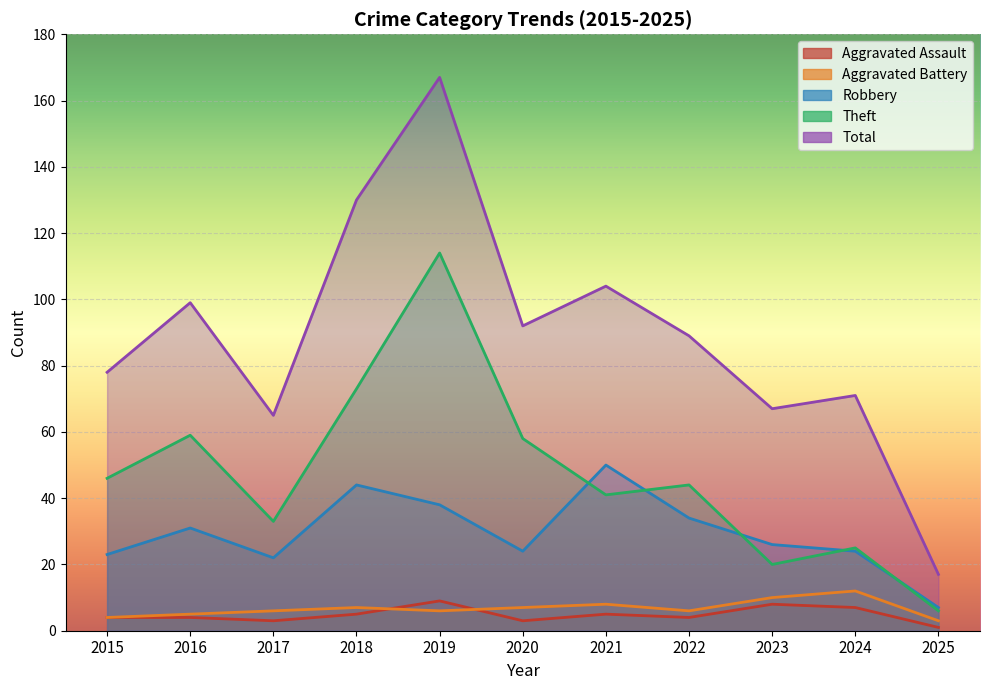

Reading left to right, list all the values displayed in this chart.

Aggravated Assault: 4	4	3	5	9	3	5	4	8	7	1
Aggravated Battery: 4	5	6	7	6	7	8	6	10	12	3
Robbery: 23	31	22	44	38	24	50	34	26	24	7
Theft: 46	59	33	73	114	58	41	44	20	25	6
Total: 78	99	65	130	167	92	104	89	67	71	17